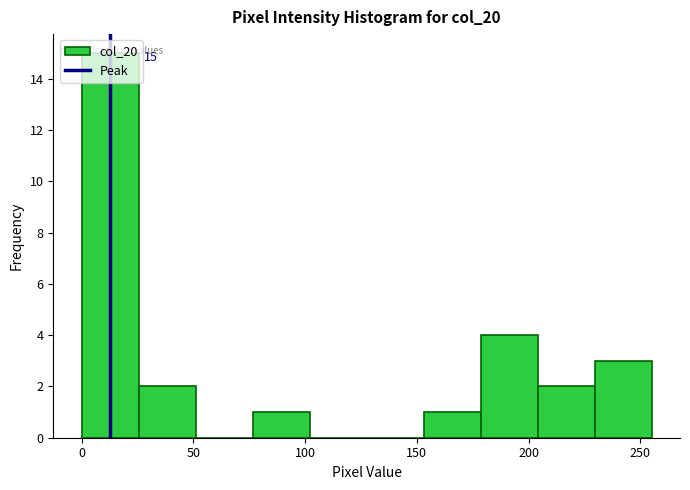

Which range on the x-axis has the tallest bar?

0.0 to 25.5